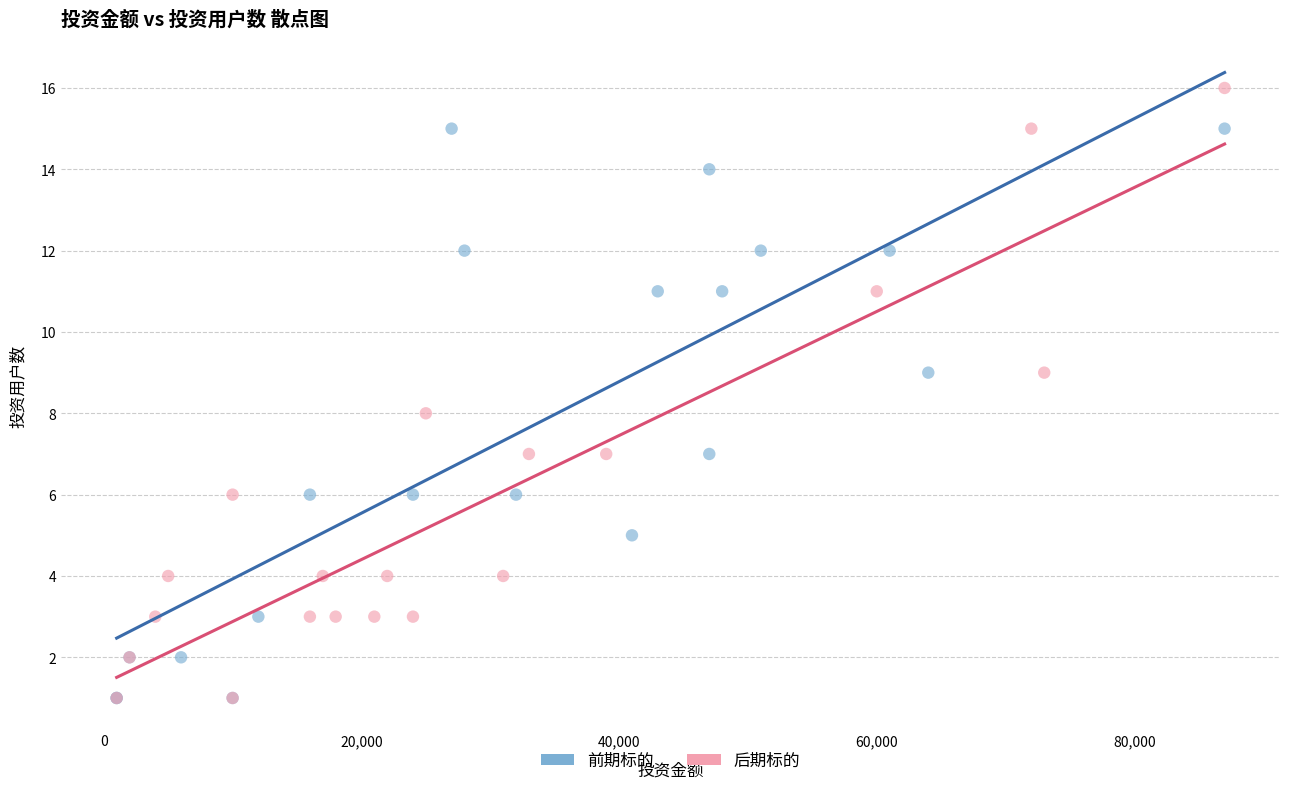

Which series reaches the maximum Y coordinate?

后期标的